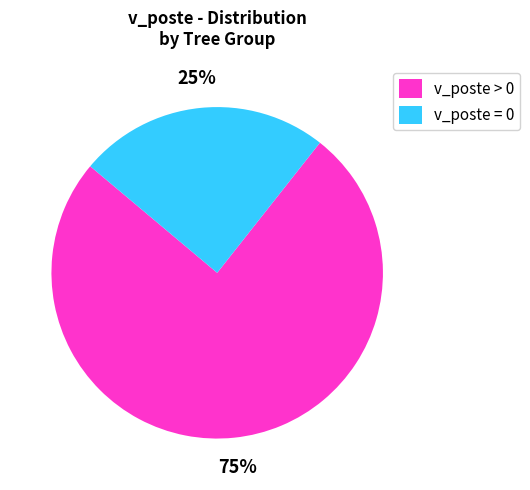

What percentage is the v_poste > 0 slice, to the nearest percent?

75%